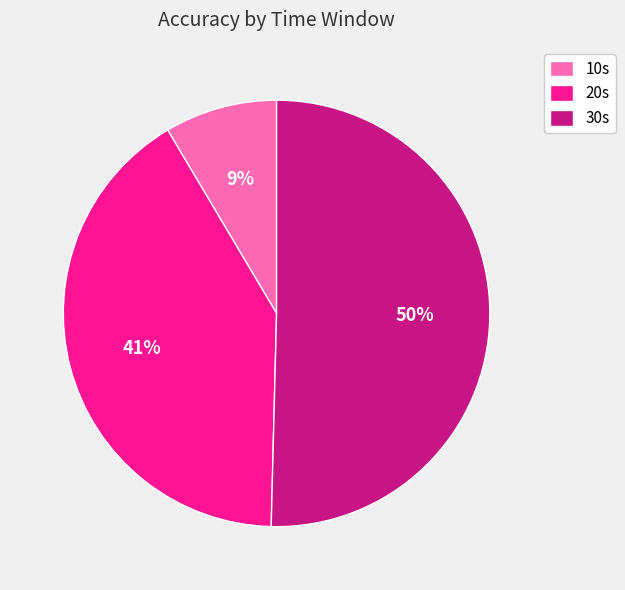

How many slices are in this pie chart?

3